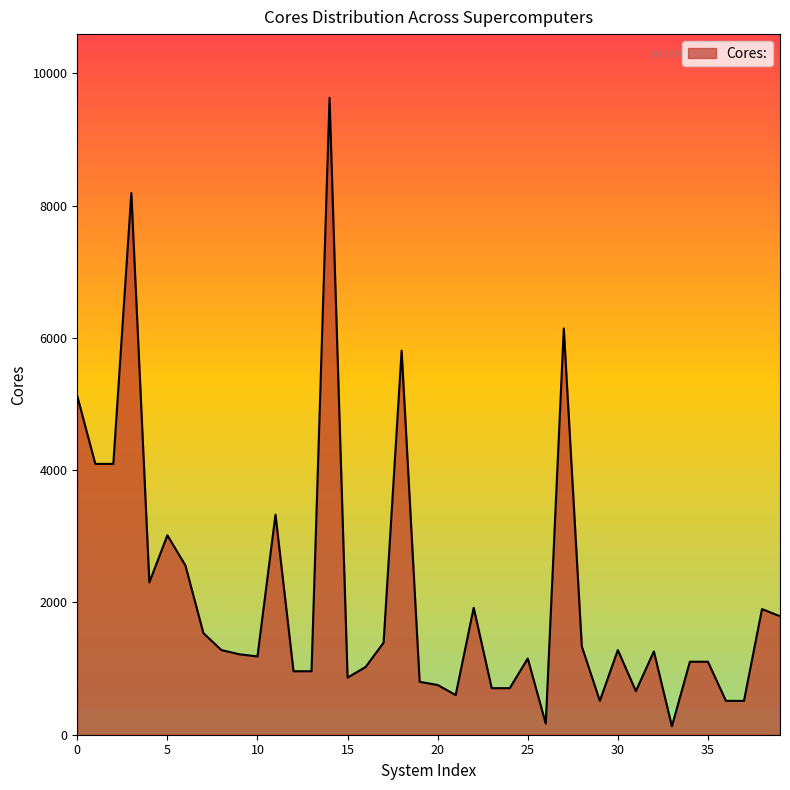

What is the smallest value displayed?

128